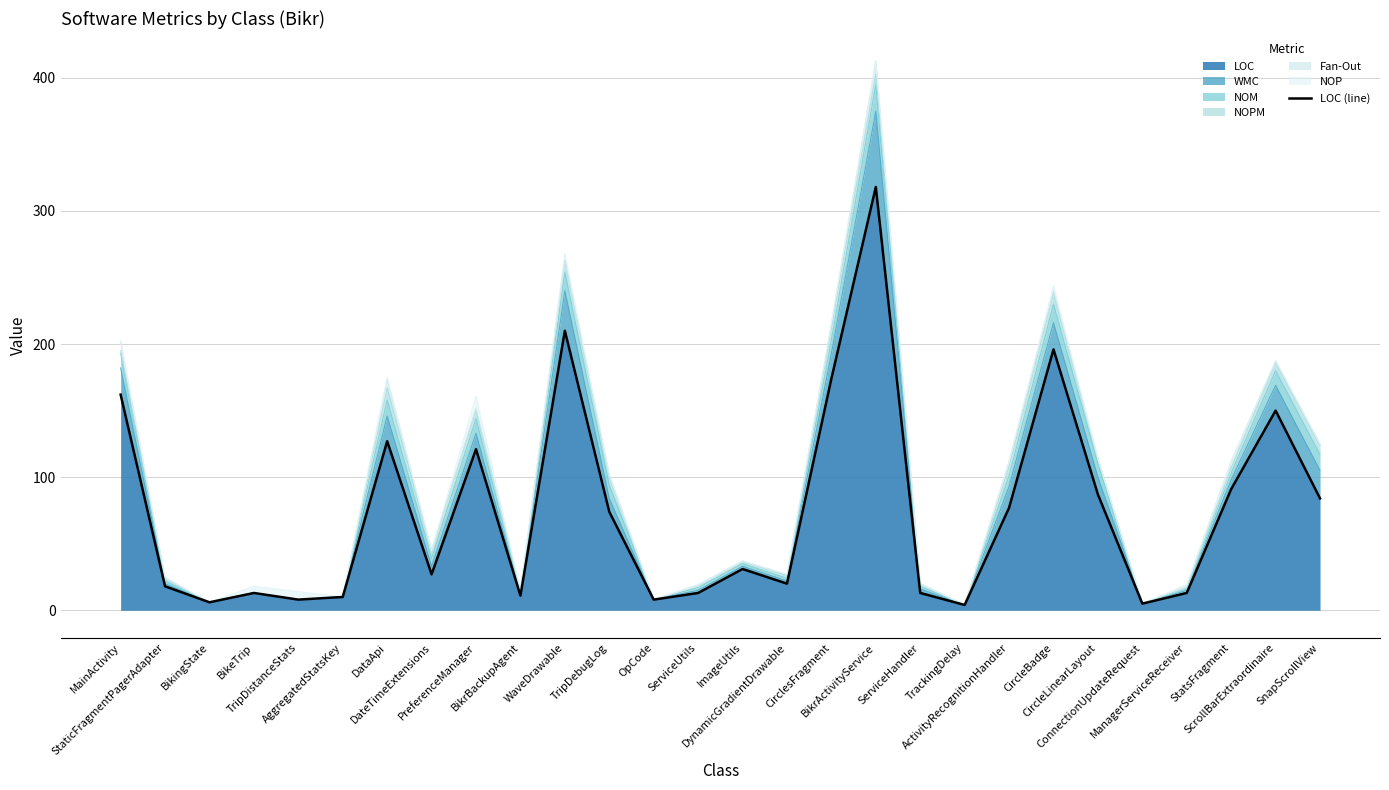

The chart shows a value of 28 at ActivityRecognitionHandler. True or false?

False